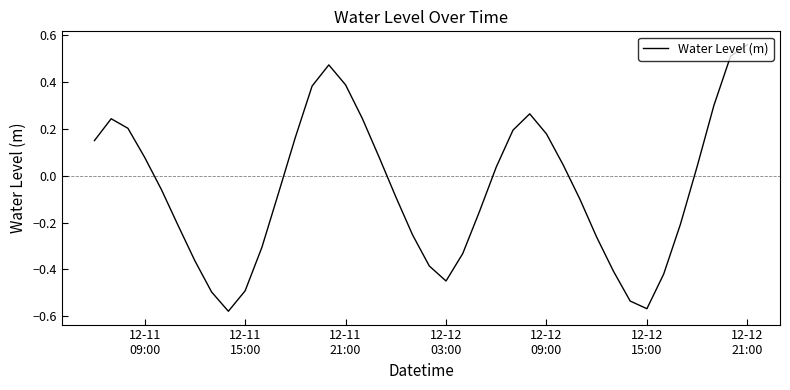

Does the chart have visible grid lines?

No